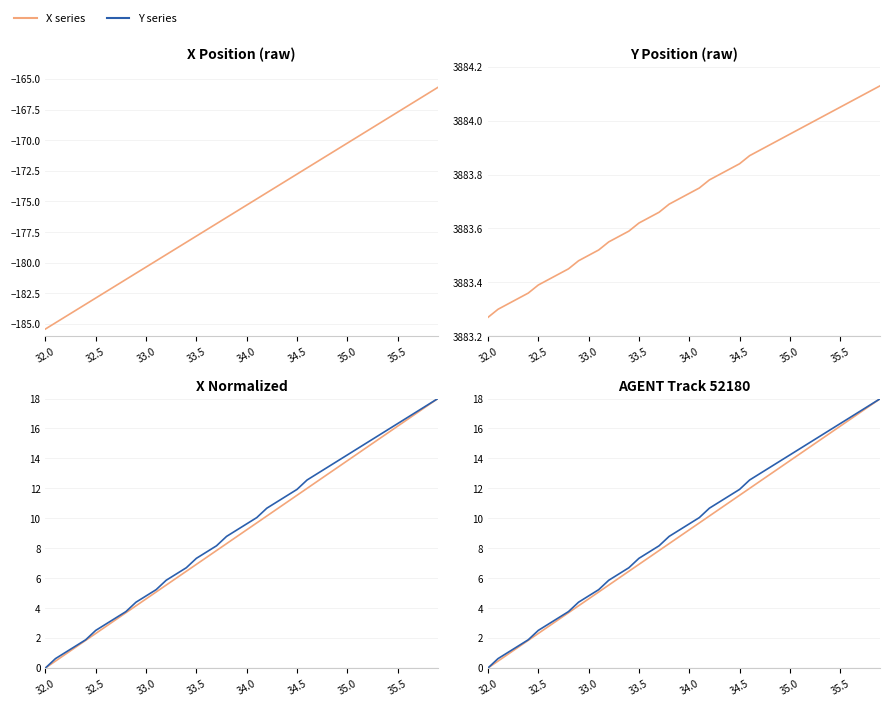

What is the maximum value for X (scaled)?

18.0